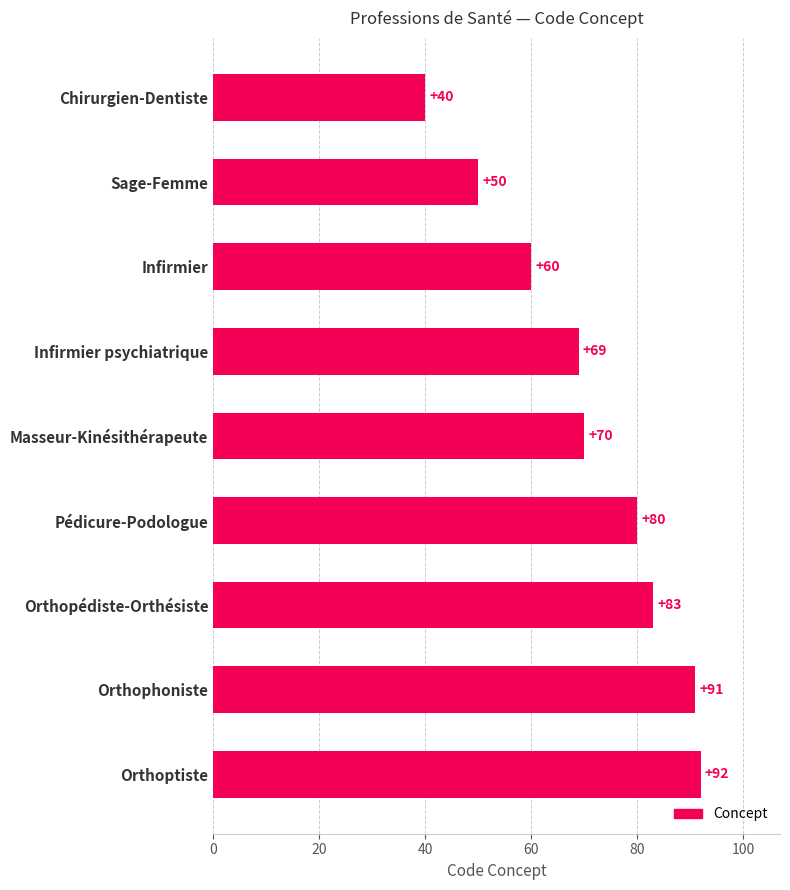

List the labels in order of value, smallest first.

Chirurgien-Dentiste, Sage-Femme, Infirmier, Infirmier psychiatrique, Masseur-Kinésithérapeute, Pédicure-Podologue, Orthopédiste-Orthésiste, Orthophoniste, Orthoptiste